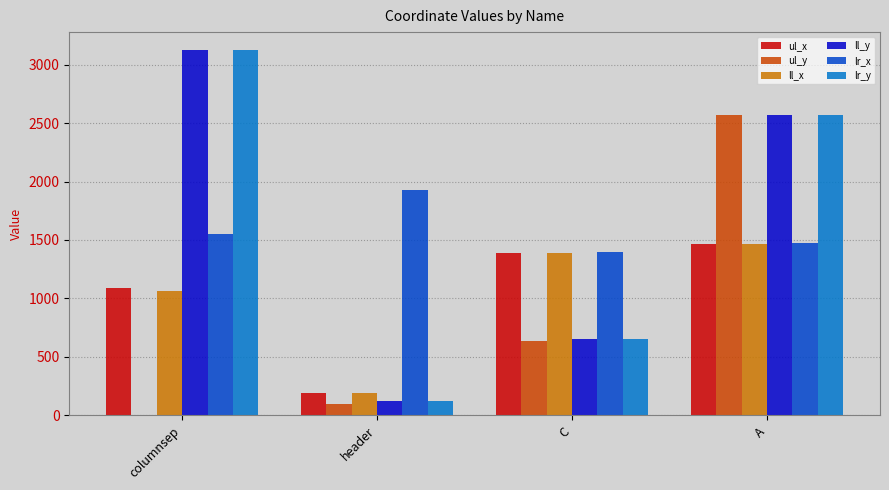

At which label is ul_y closest to 1282?

C